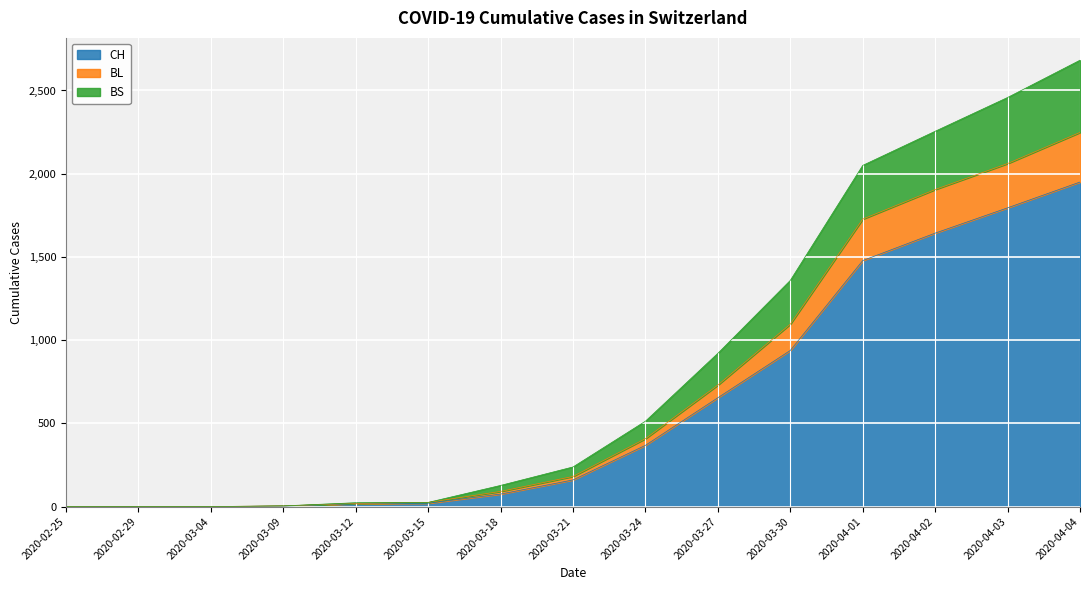

How many series are shown in this chart?

3